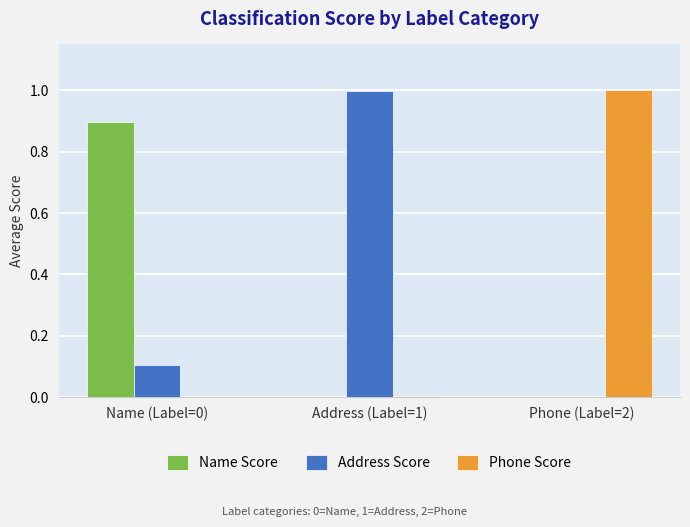

Is it true that Address Score equals 0.0 at Phone (Label=2)?

True